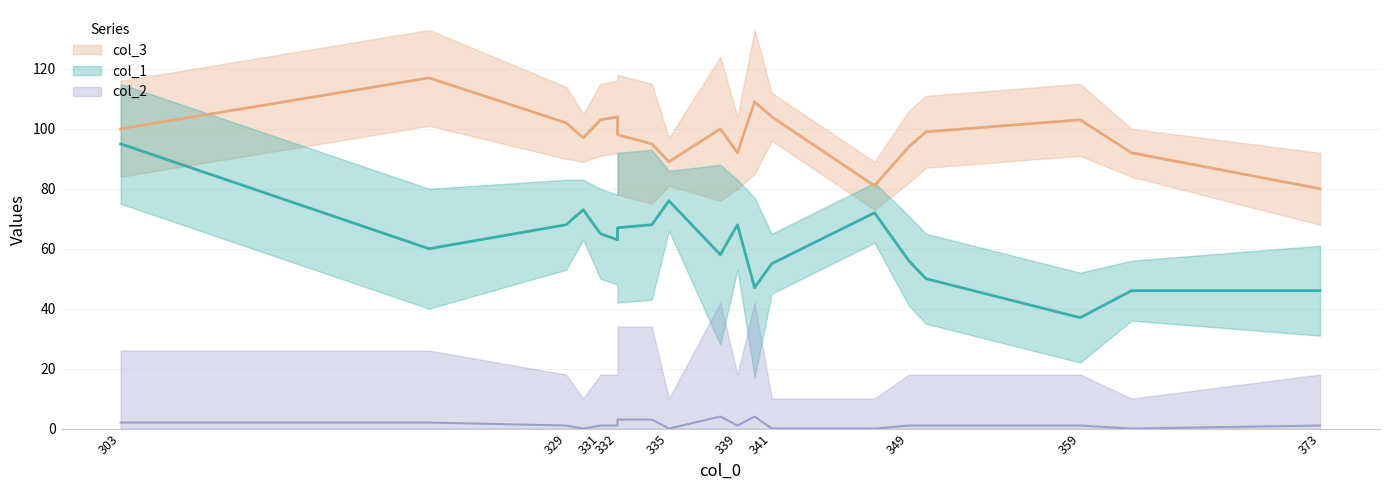

True or false: col_3 and col_1 intersect in this chart.

False